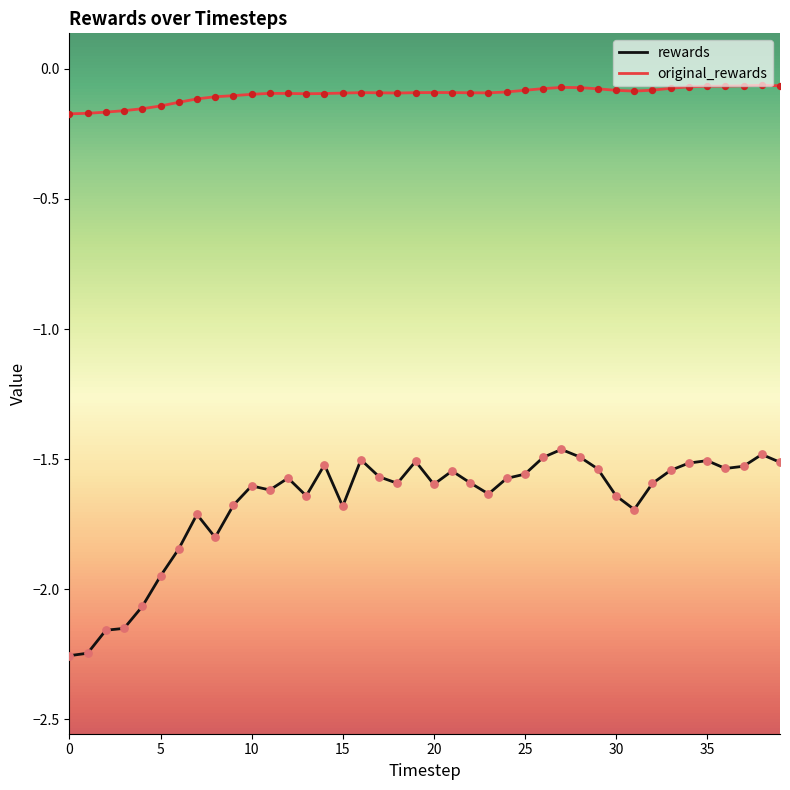

Which series has the largest range (max minus min)?

rewards